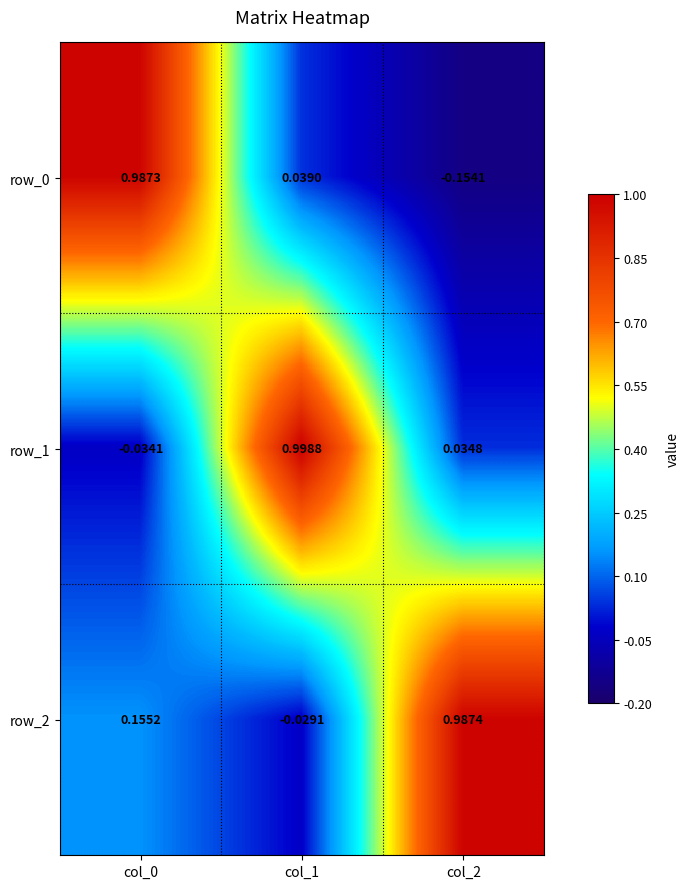

Is the value of row_2 at col_1 greater than the value of row_1 at col_2?

No